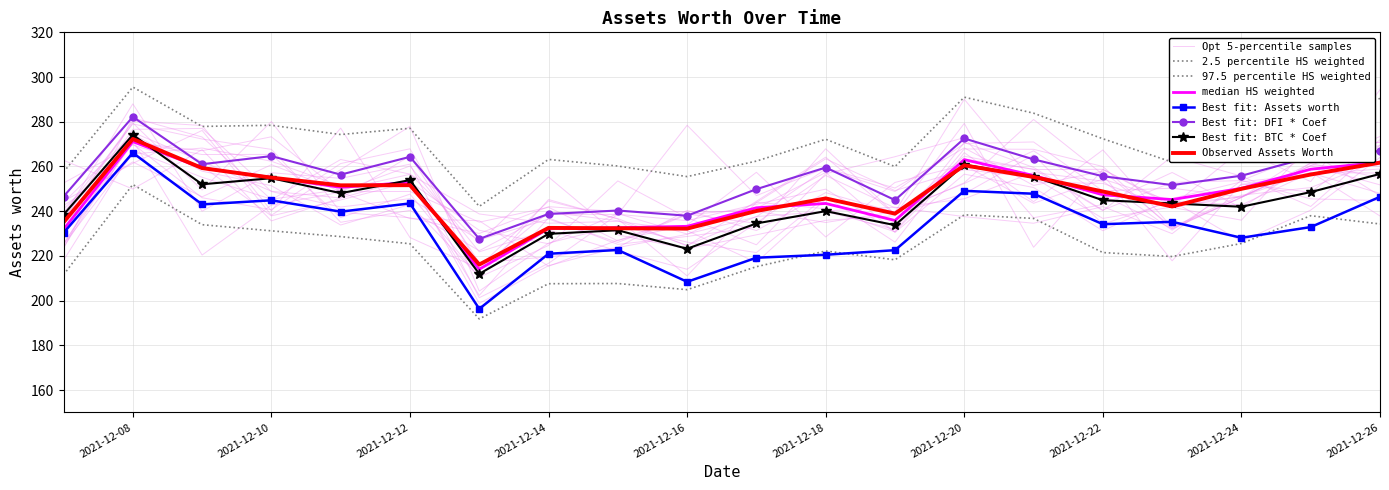

Rank the categories by value from lowest to highest.

2021-12-13, 2021-12-16, 2021-12-15, 2021-12-14, 2021-12-07, 2021-12-19, 2021-12-17, 2021-12-23, 2021-12-18, 2021-12-22, 2021-12-24, 2021-12-11, 2021-12-12, 2021-12-10, 2021-12-21, 2021-12-25, 2021-12-09, 2021-12-20, 2021-12-26, 2021-12-08